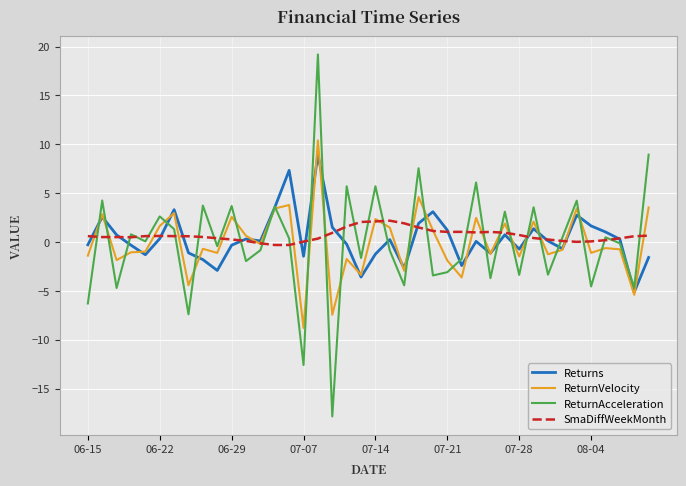

What is the maximum value shown in the chart?

19.2